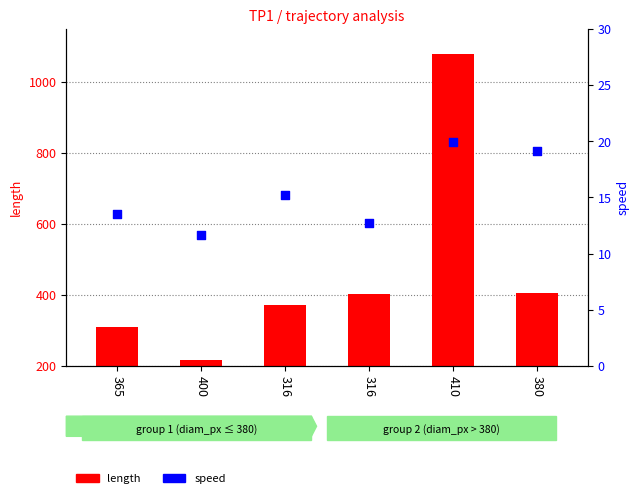

Is the value of length at 316 greater than the value of speed at 316?

Yes